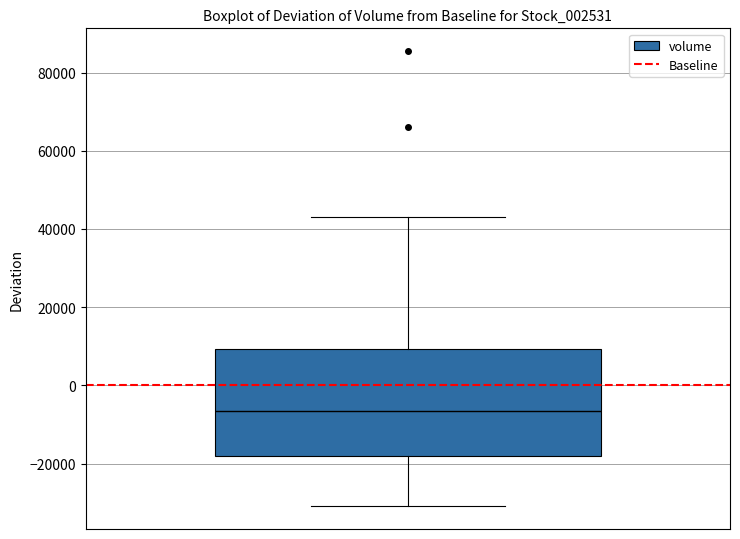

Transcribe this box plot: give where the median line is, the range the box spans, and where the two whiskers end, as read against the y-axis. The values are not printed on the chart, so give them approximately, as read against the axis.

median -6000, box -18000 to 10000, whiskers -30000 to 42000